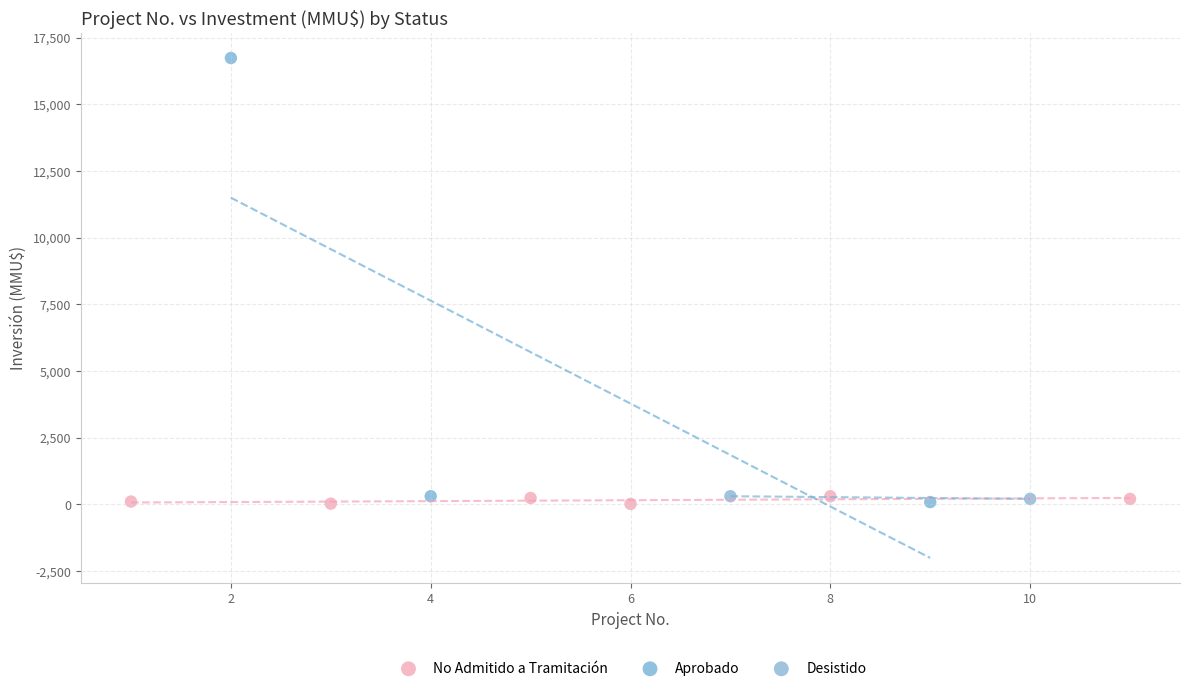

What are all the series names shown in the legend?

No Admitido a Tramitación, Aprobado, Desistido